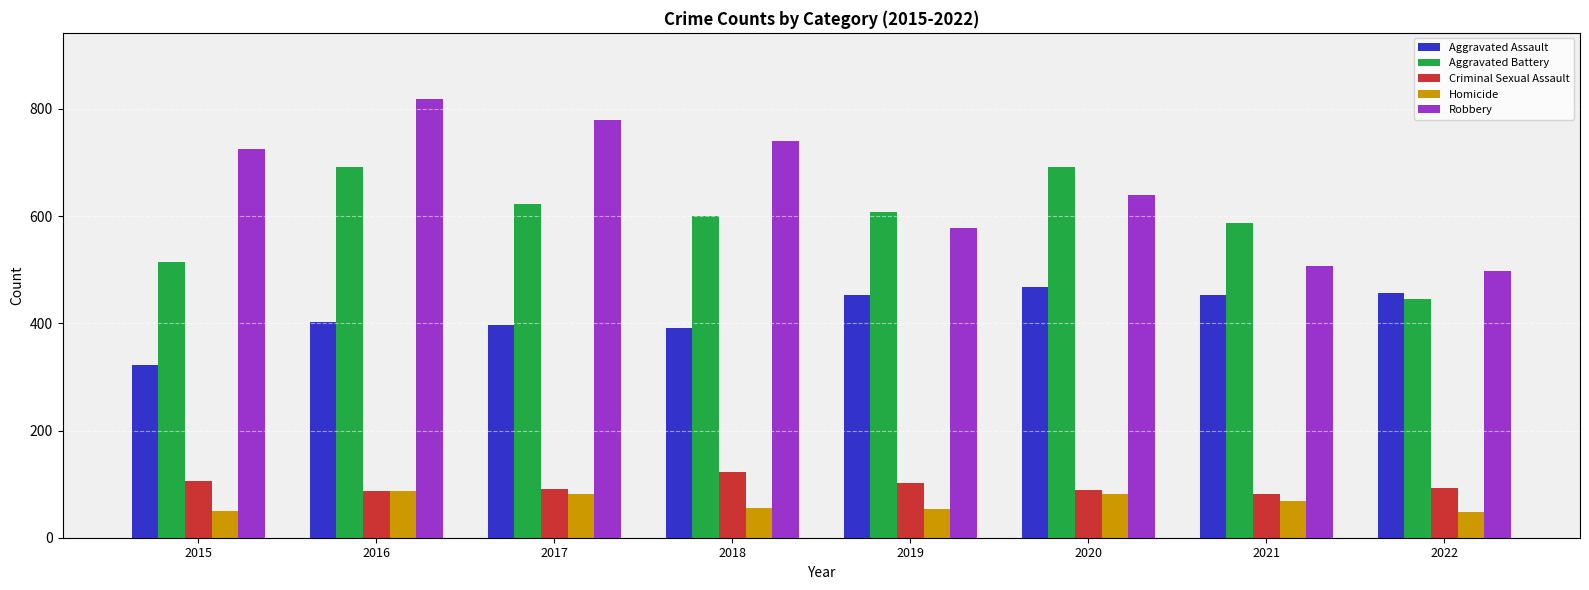

How many groups of bars are there?

8